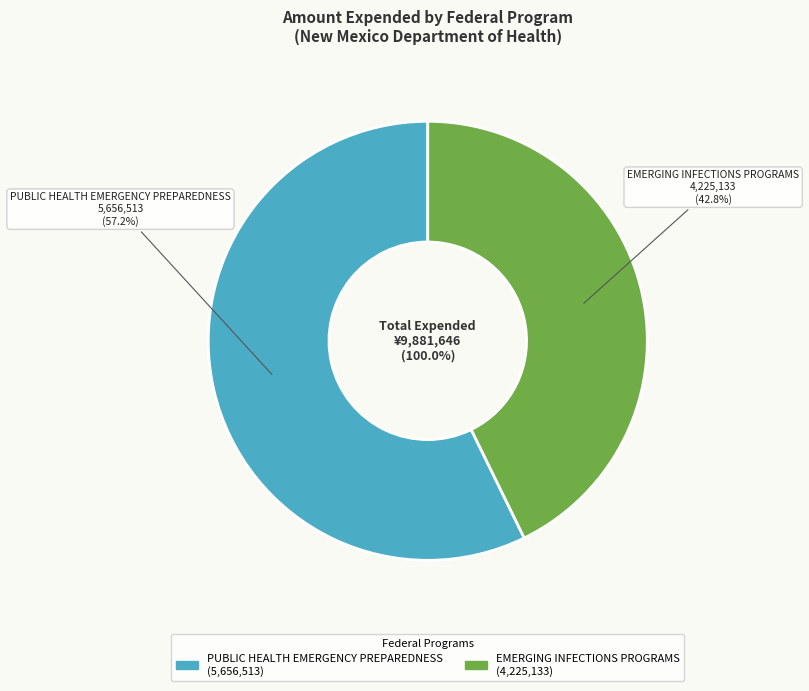

To the nearest percent, what portion does EMERGING INFECTIONS PROGRAMS (93.317) represent?

43%